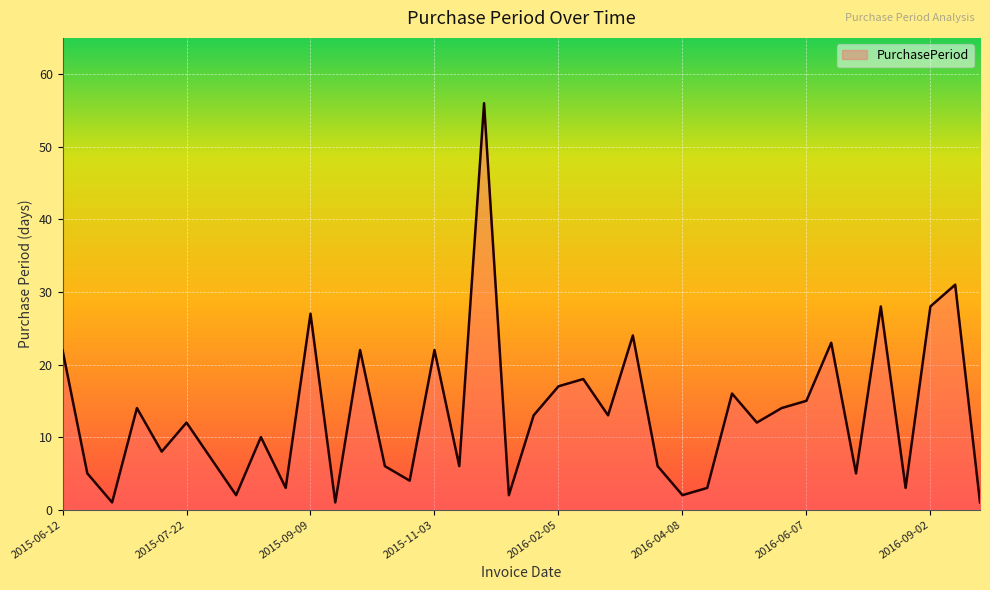

What is the maximum value shown in the chart?

56